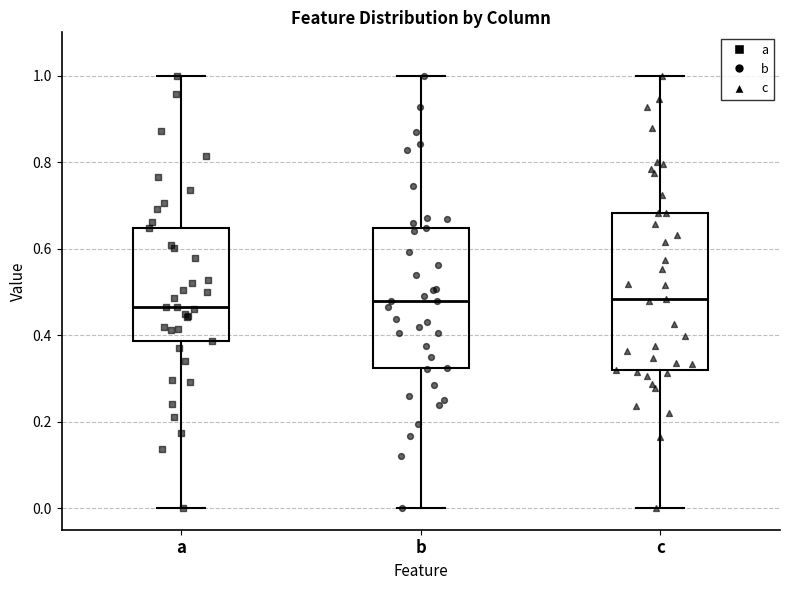

Reading left to right, transcribe this box plot: for each box, give where its median line is, the range the box spans, and where its two whiskers end, as read against the y-axis. The values are not printed on the chart, so give them approximately, as read against the axis.

a: median 0.46, box 0.38 to 0.64, whiskers 0.00 to 1.00
b: median 0.48, box 0.32 to 0.64, whiskers 0.00 to 1.00
c: median 0.48, box 0.32 to 0.68, whiskers 0.00 to 1.00